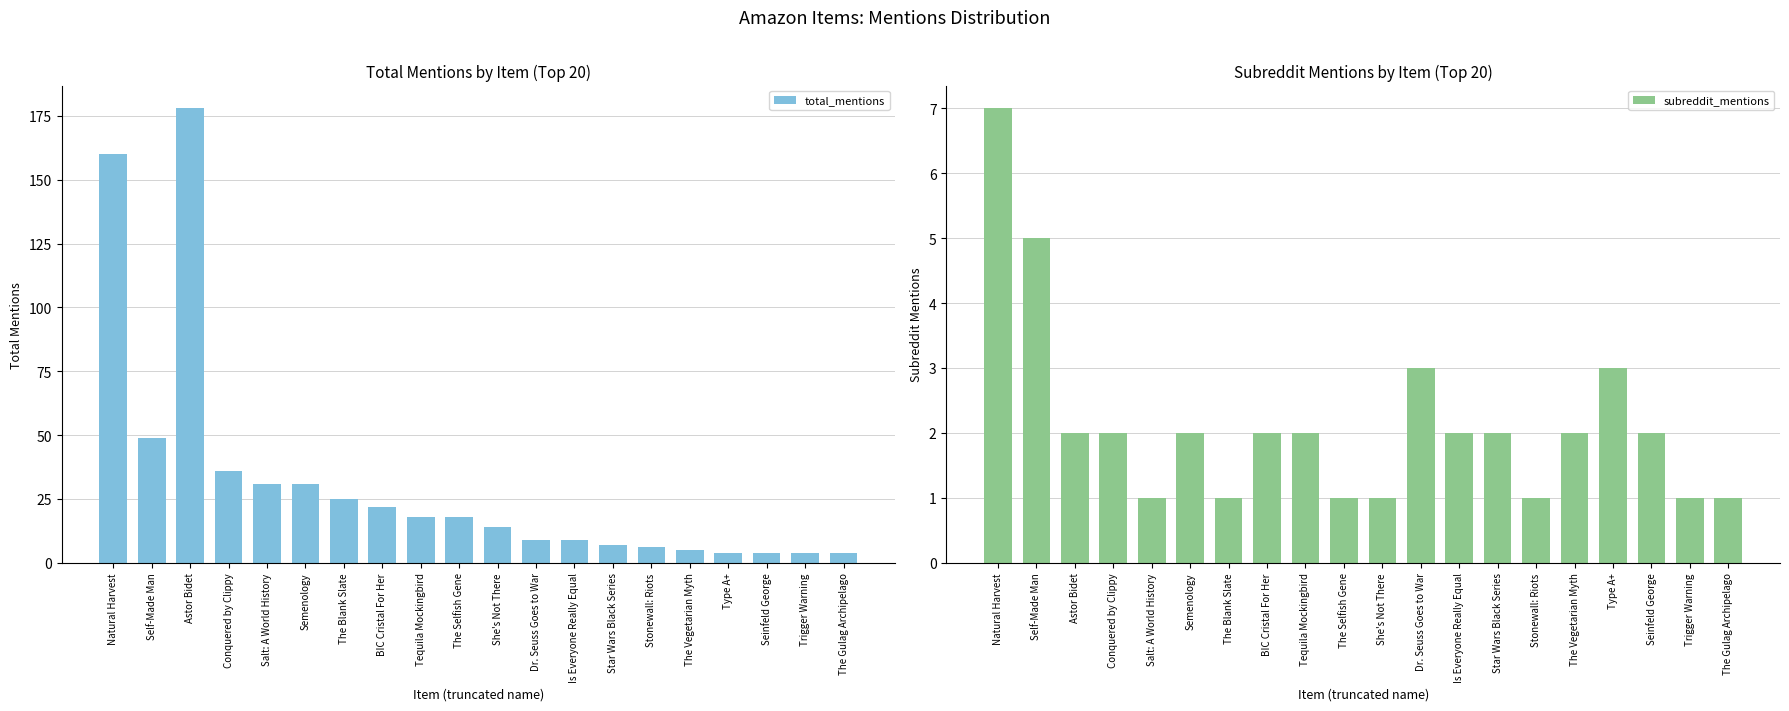

Rank the series at Conquered by Clippy from highest to lowest value.

total_mentions, subreddit_mentions